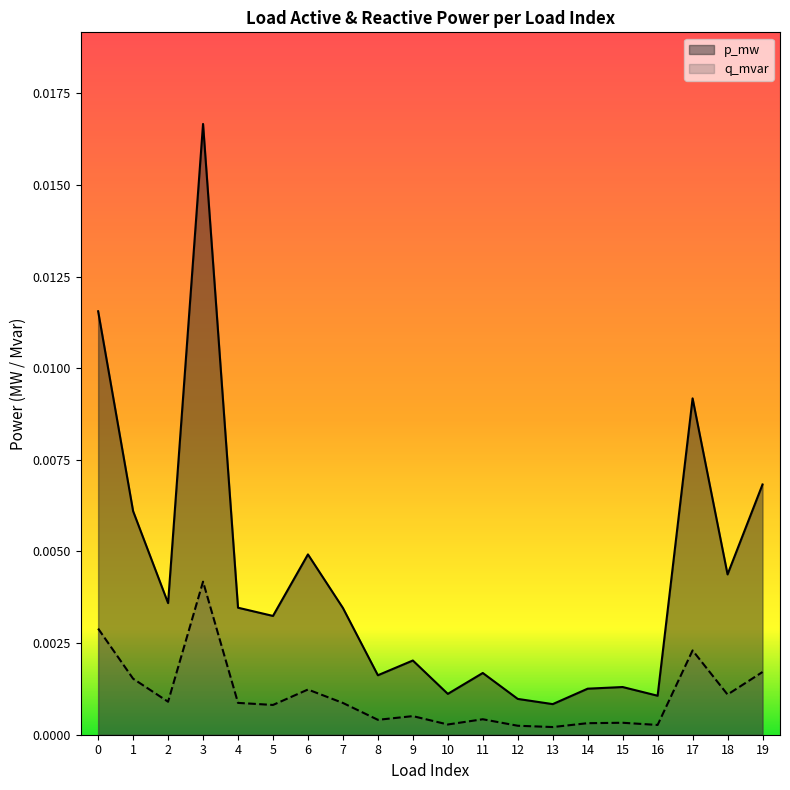

What are all the series names shown in the legend?

p_mw, q_mvar